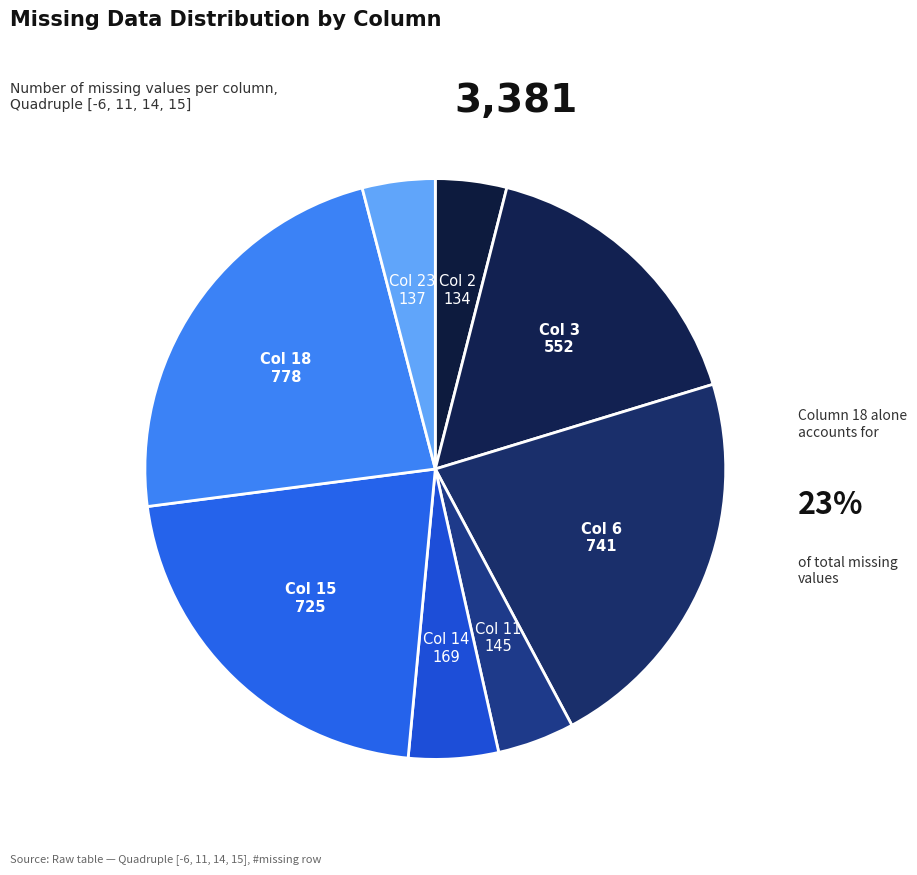

Which category has the biggest portion of the pie?

Col 18